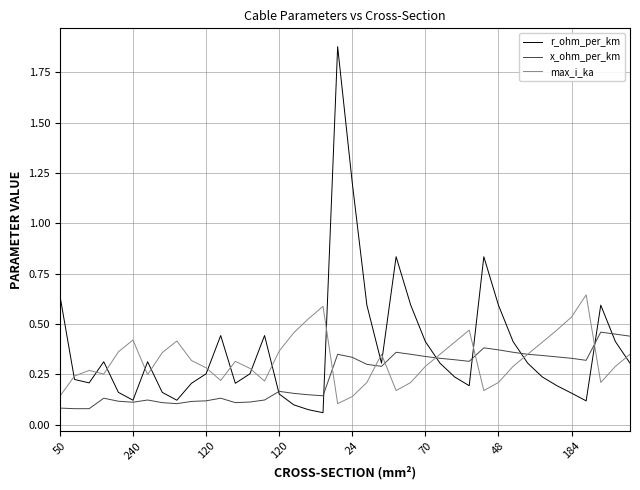

List the series in order of their overall mean, lowest first.

x_ohm_per_km, max_i_ka, r_ohm_per_km